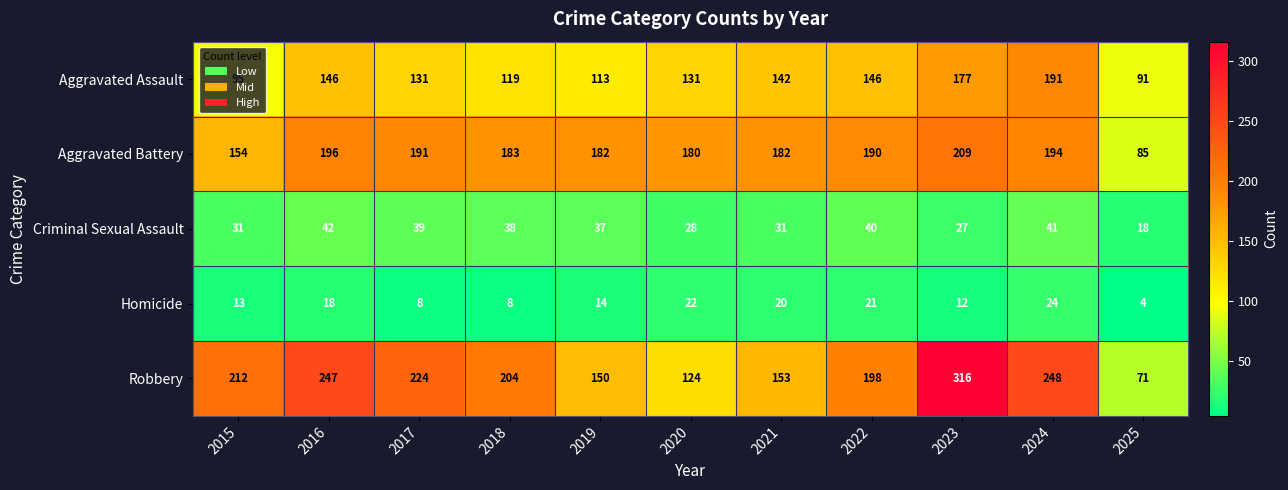

Which series has the largest total across all categories?

Robbery